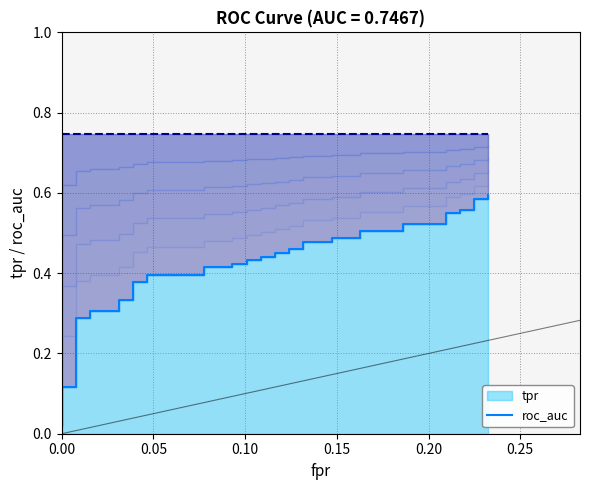

Which series has the largest total across all categories?

roc_auc